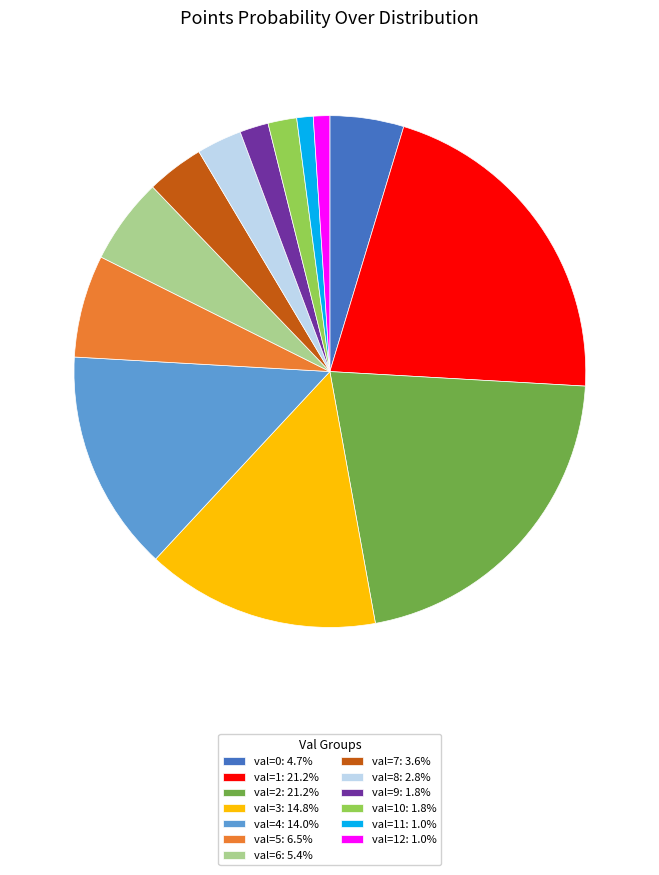

Approximately how many times larger is the value at val=12: 1.0% compared to val=8: 2.8%?

0.4